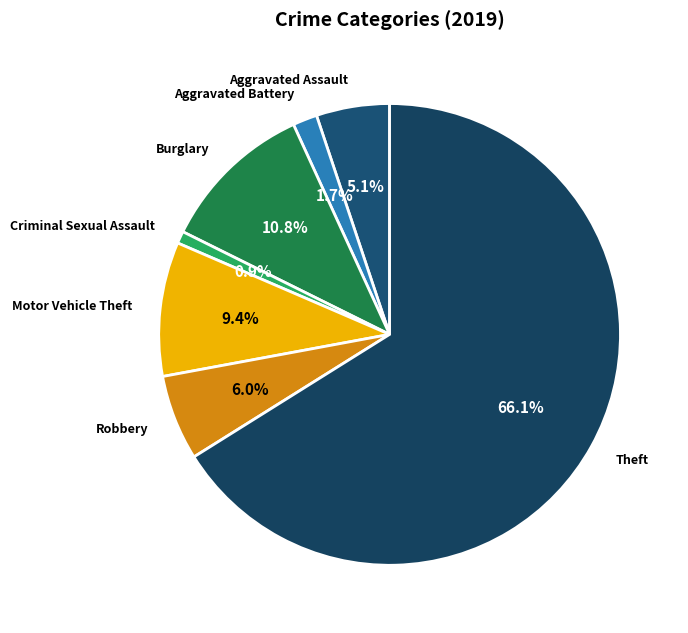

What percentage is NOT represented by Criminal Sexual Assault?

99.1%